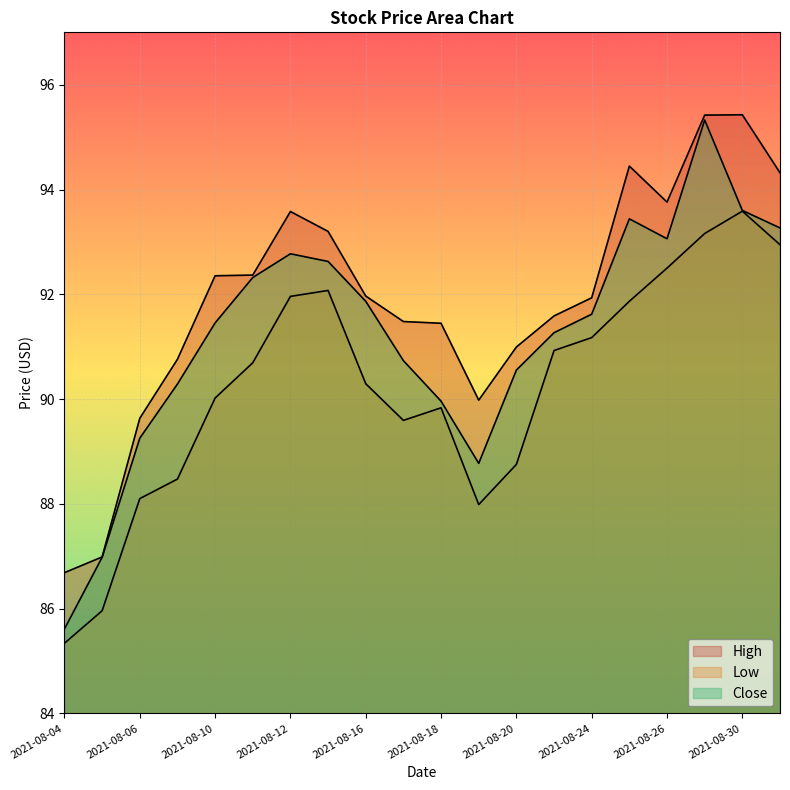

Does the chart display data point markers on the line(s)?

No